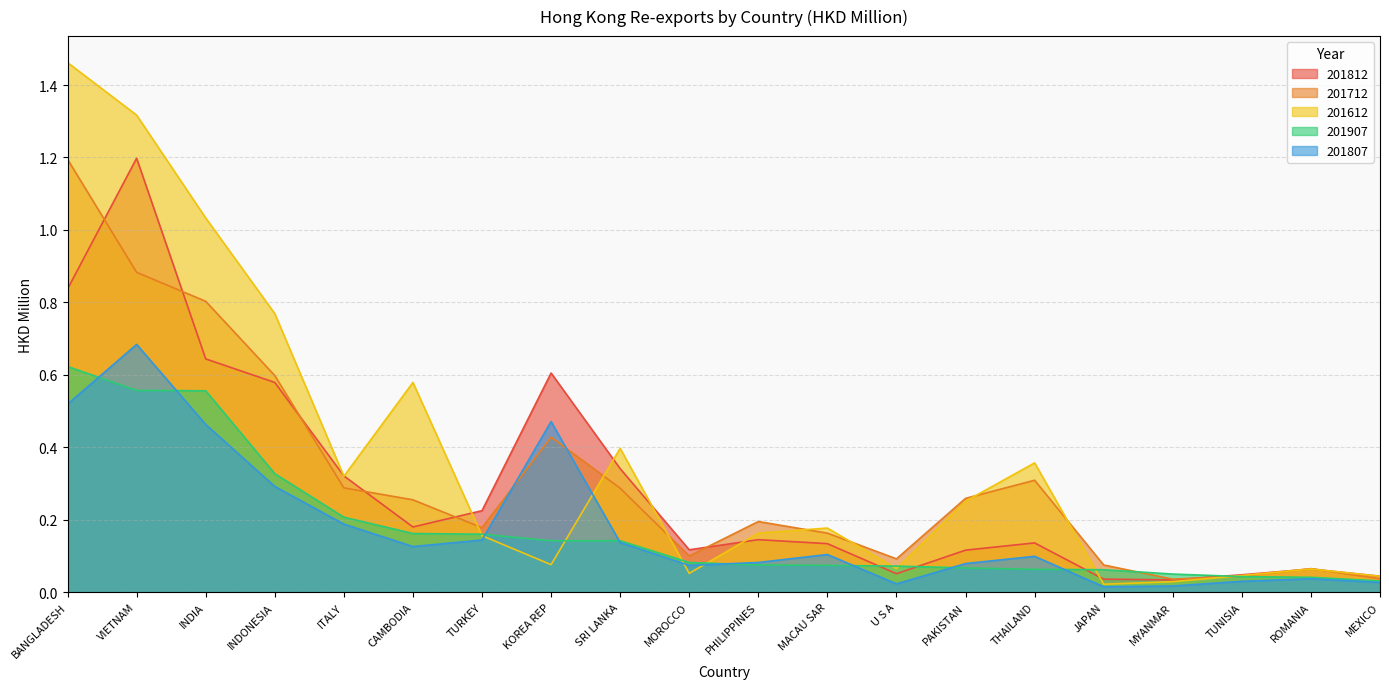

What is the value of the 201907 point at the 13th from the left?

0.1